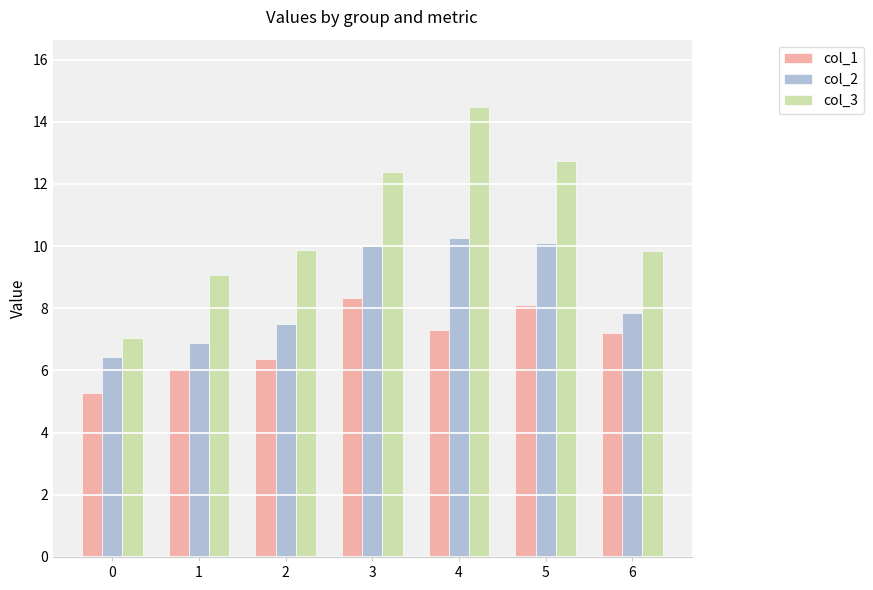

What is the approximate value of col_1 at 6?

7.2